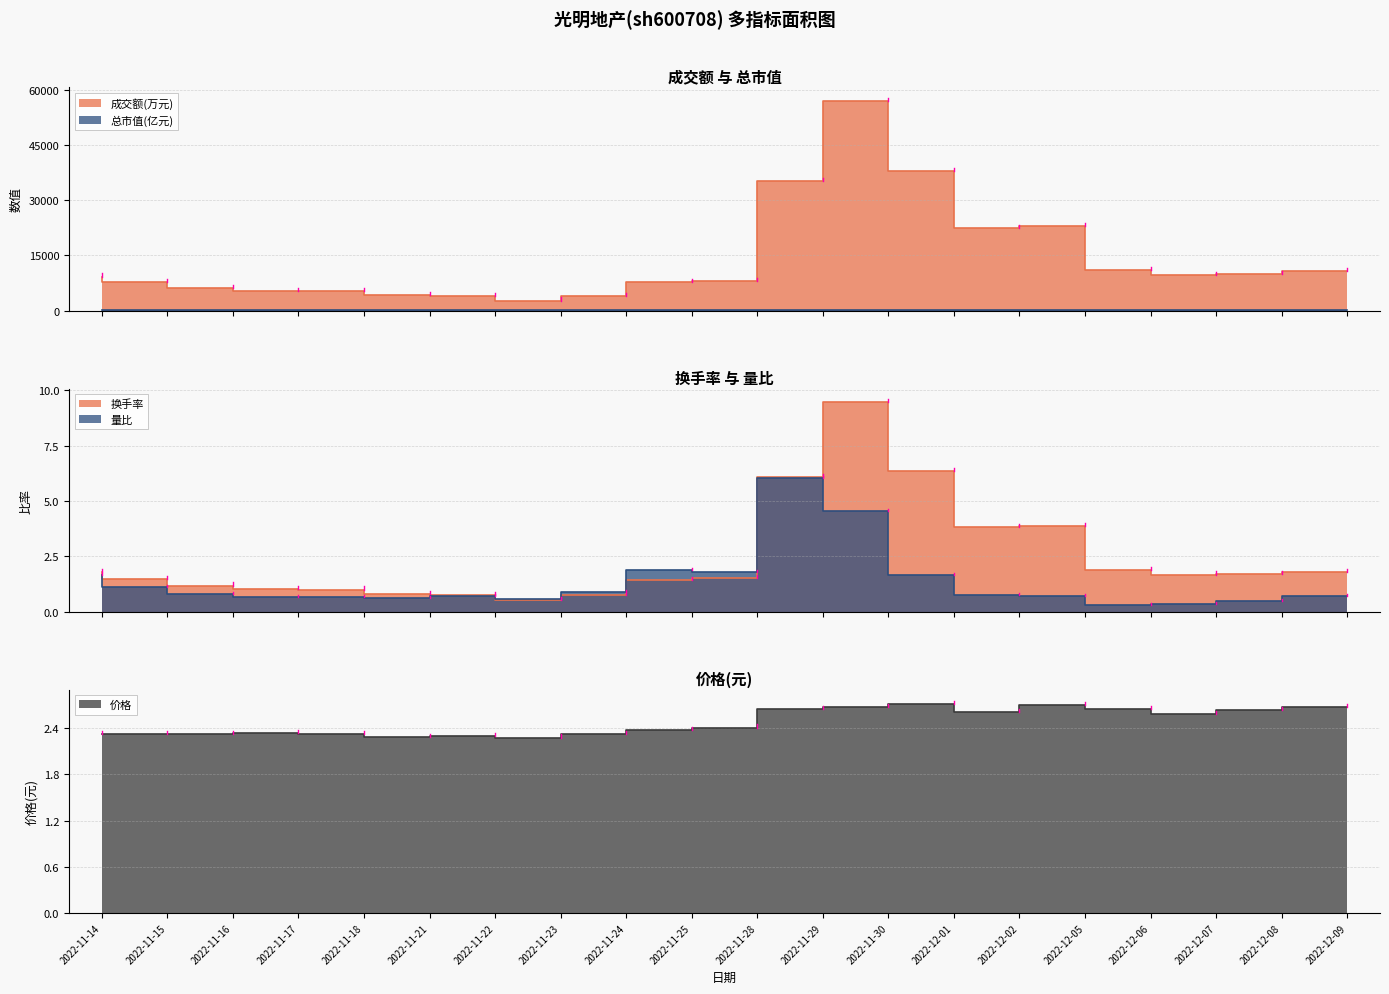

Reading right to left, list all the values displayed in this chart.

成交额(万元): 10671.0	9944.0	9683.0	11096.0	22974.0	22361.0	37925.0	57044.0	35319.0	8129.0	7637.0	3878.0	2701.0	3911.0	4121.0	5225.0	5310.0	6147.0	7640.0	9242.0
价格: 2.7	2.6	2.6	2.6	2.7	2.6	2.7	2.7	2.6	2.4	2.4	2.3	2.3	2.3	2.3	2.3	2.3	2.3	2.3	2.3
换手率: 1.8	1.7	1.7	1.9	3.9	3.8	6.3	9.4	6.1	1.5	1.4	0.8	0.5	0.8	0.8	1.0	1.0	1.2	1.5	1.8
量比: 0.7	0.5	0.3	0.3	0.7	0.8	1.6	4.6	6.0	1.8	1.9	0.9	0.6	0.7	0.6	0.7	0.7	0.8	1.1	1.7
总市值(亿元): 59.7	58.8	57.7	59.1	60.2	58.2	60.6	59.5	59.1	53.7	53.0	51.7	50.8	51.3	51.0	51.7	52.1	51.9	51.9	51.7